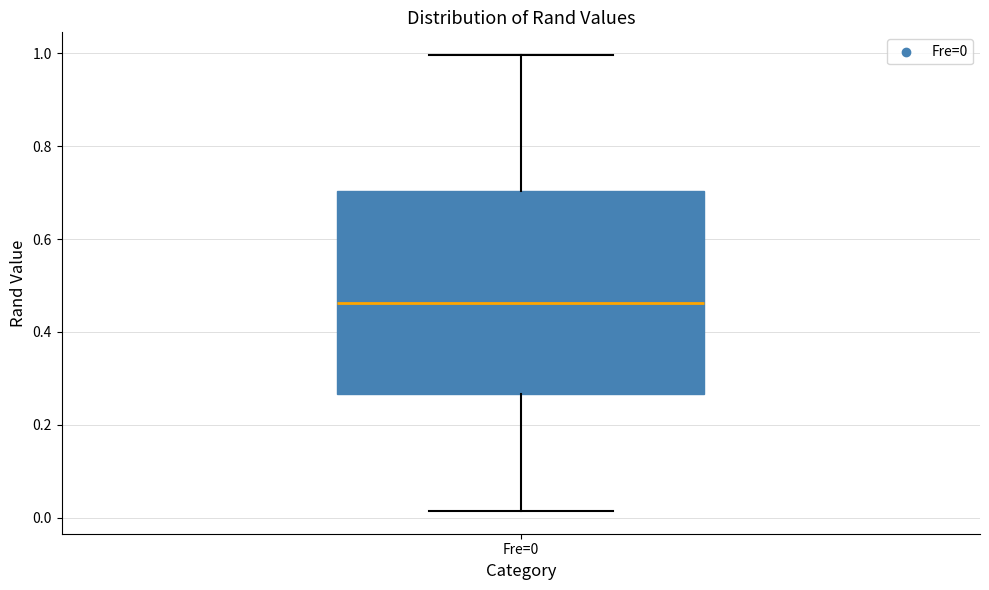

Where is the lower edge of the box for Fre=0 on the y-axis? The values are not printed on the chart, so give them approximately, as read against the axis.

0.26